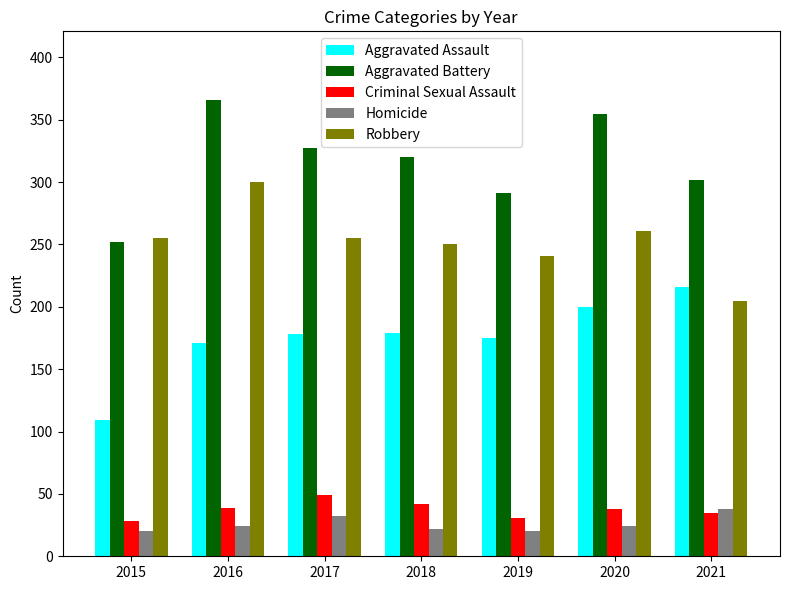

What are all the series names shown in the legend?

Aggravated Assault, Aggravated Battery, Criminal Sexual Assault, Homicide, Robbery